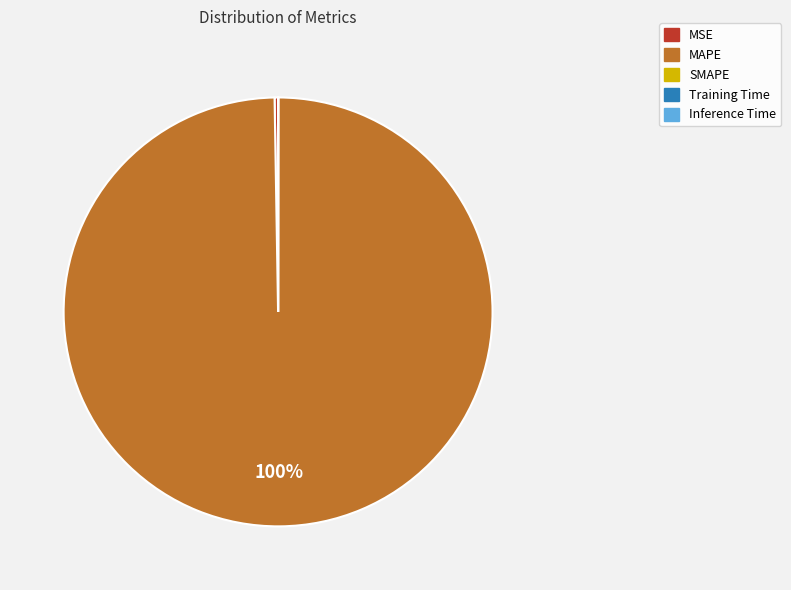

Does any single category account for the majority?

Yes